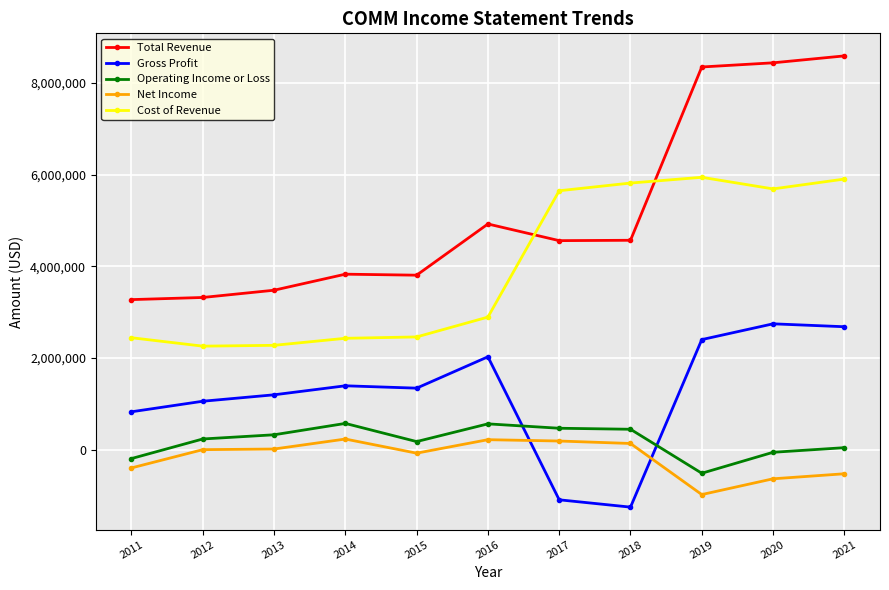

Between 2015 and 2020, which series saw the biggest shift?

Total Revenue